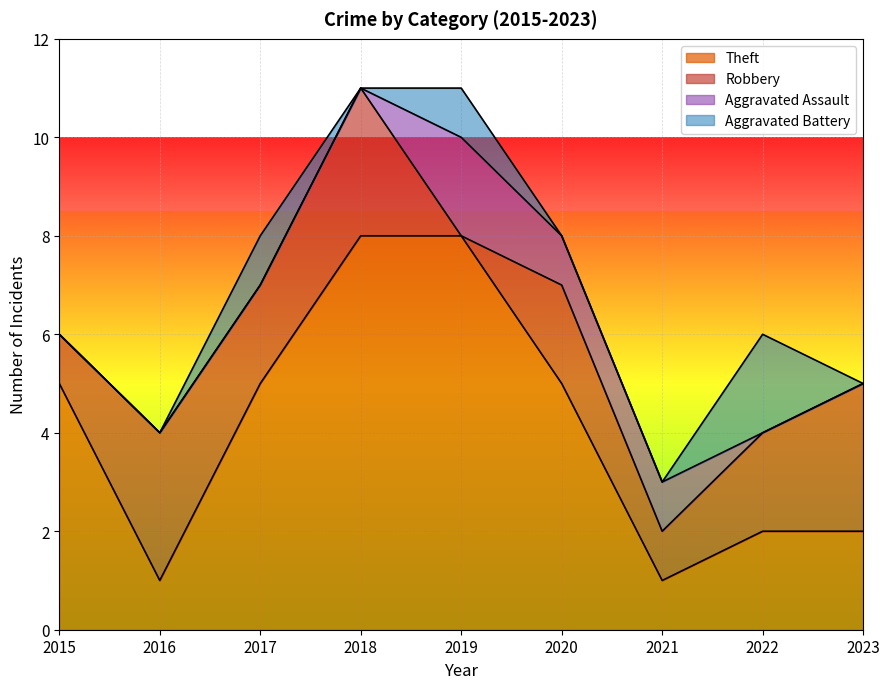

How many intersections are there between Aggravated Assault and Aggravated Battery?

1